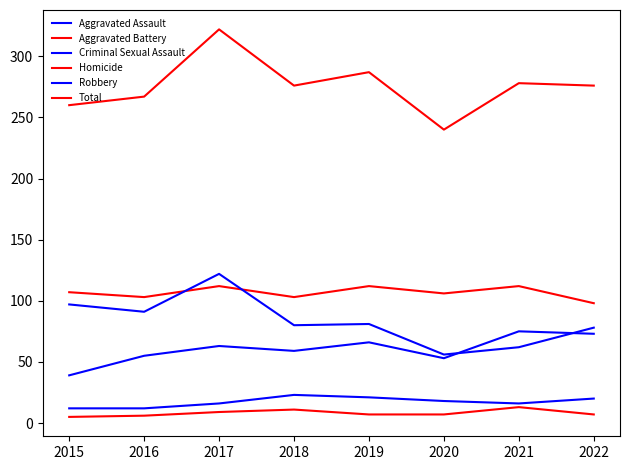

What is the total value across all series at 2016?

534